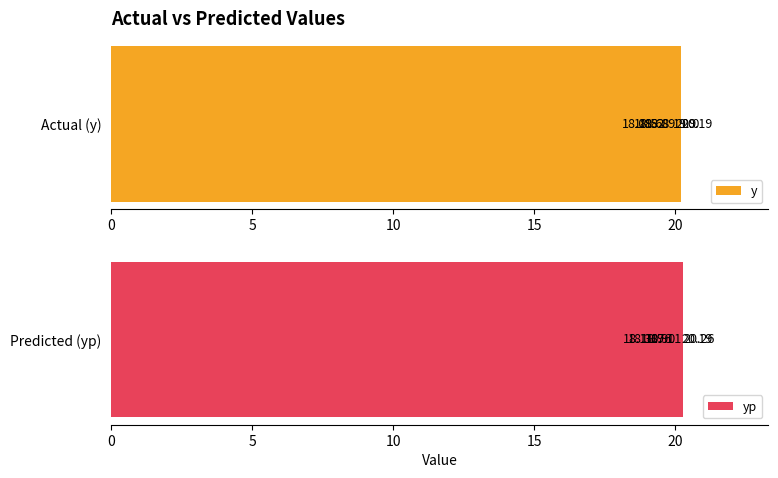

What is the maximum value for yp?

20.3